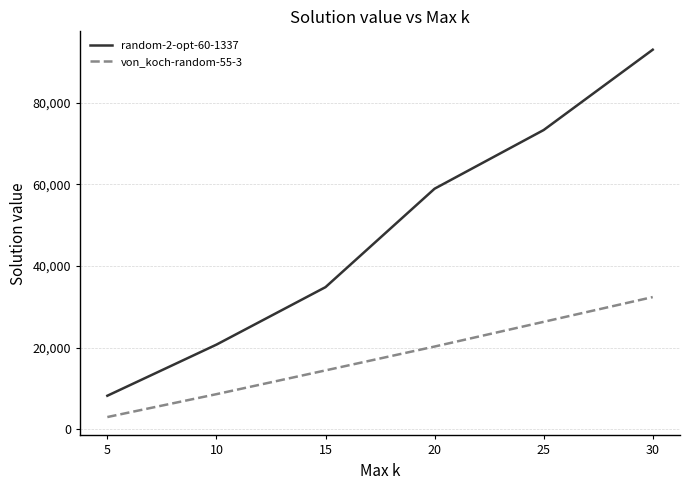

Rank the series by their average value, from highest to lowest.

random-2-opt-60-1337, von_koch-random-55-3